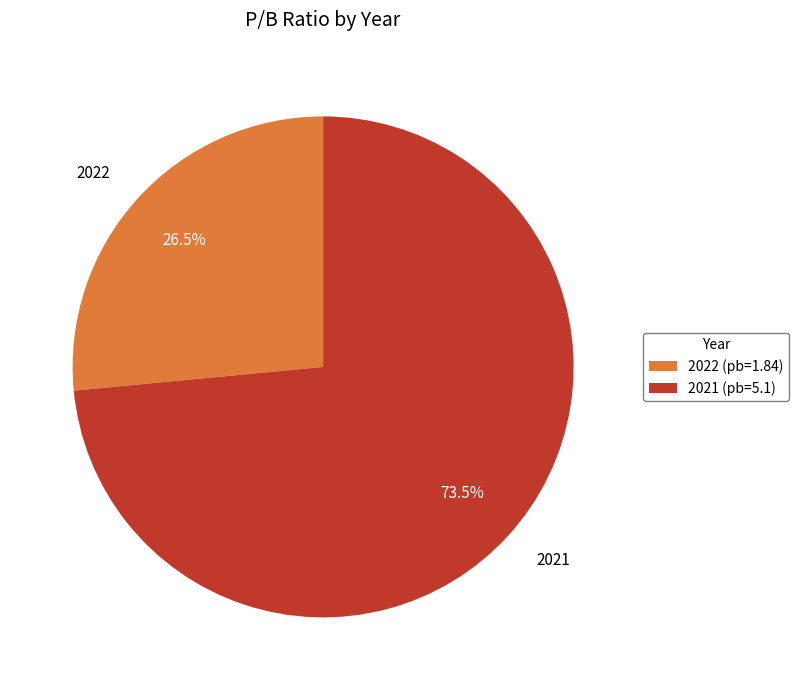

Which category has the smallest portion of the pie?

2022